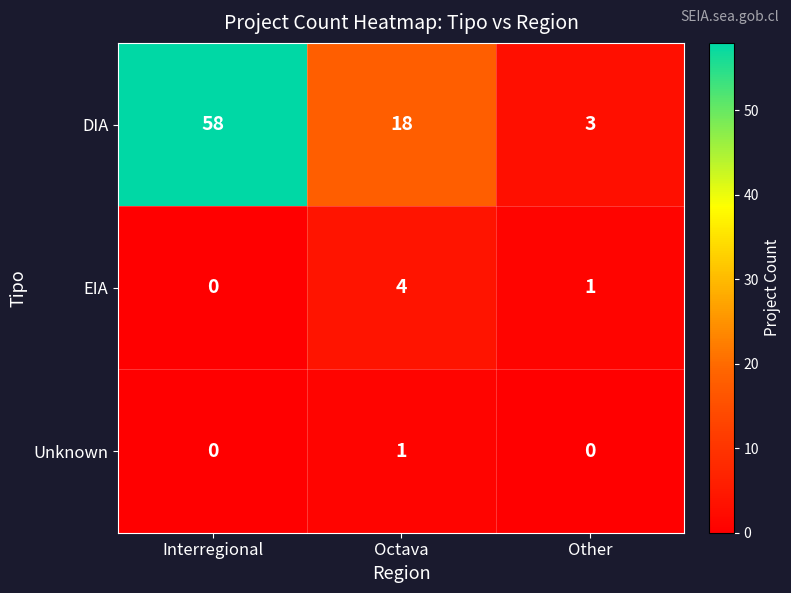

How many series are shown in this chart?

3